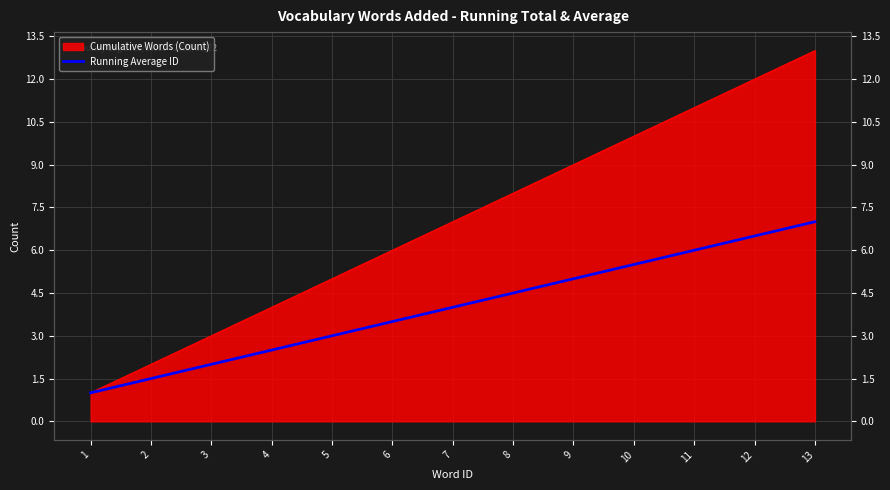

Between 7 and 6, which is larger?

7